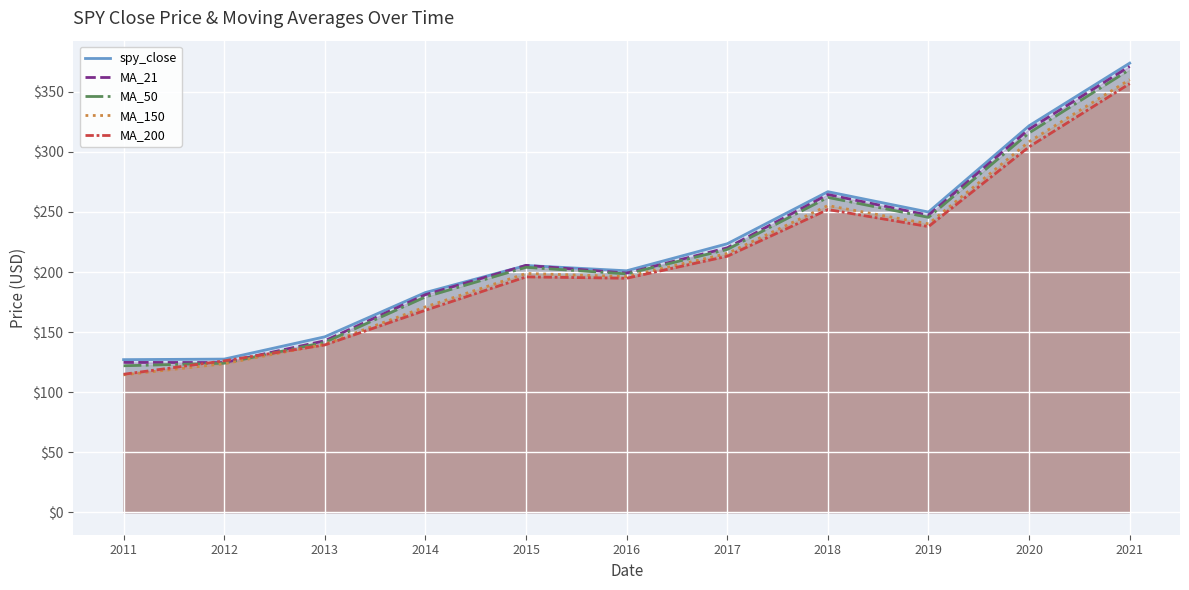

What is the average value of the MA_200 series?

209.4